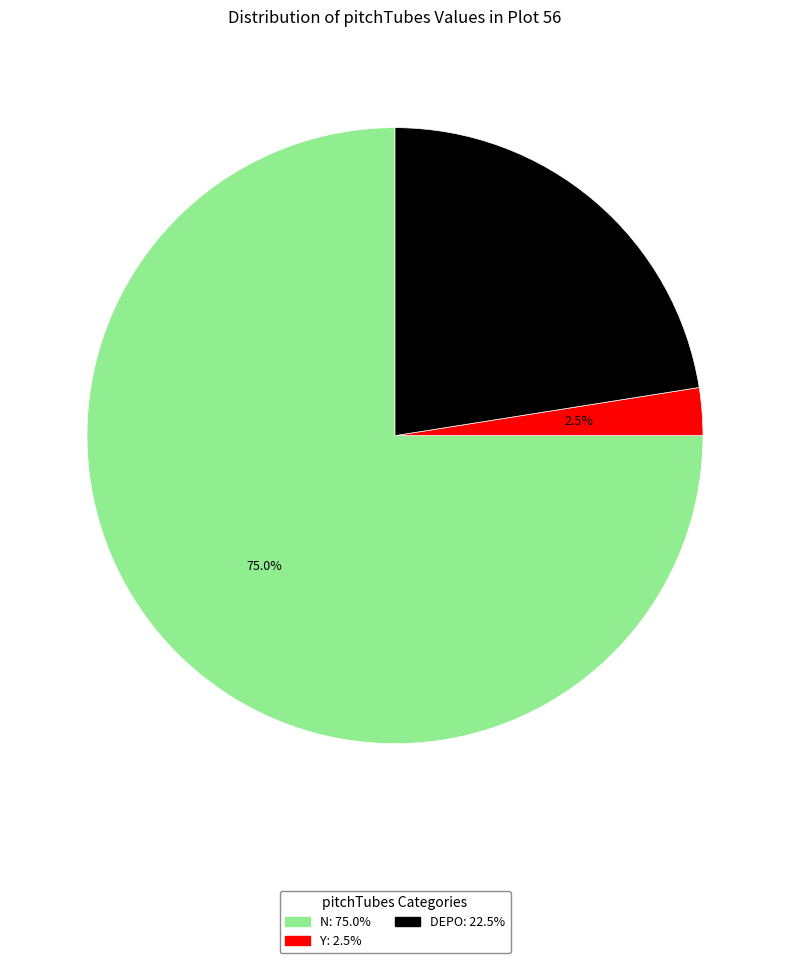

Which category has the biggest portion of the pie?

N